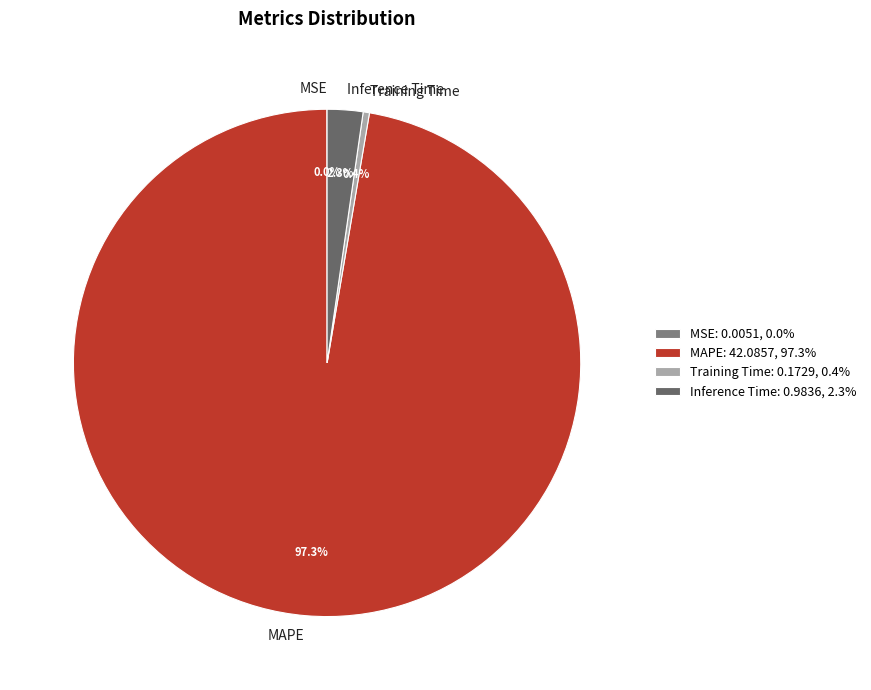

Is Inference Time the majority of the pie?

No